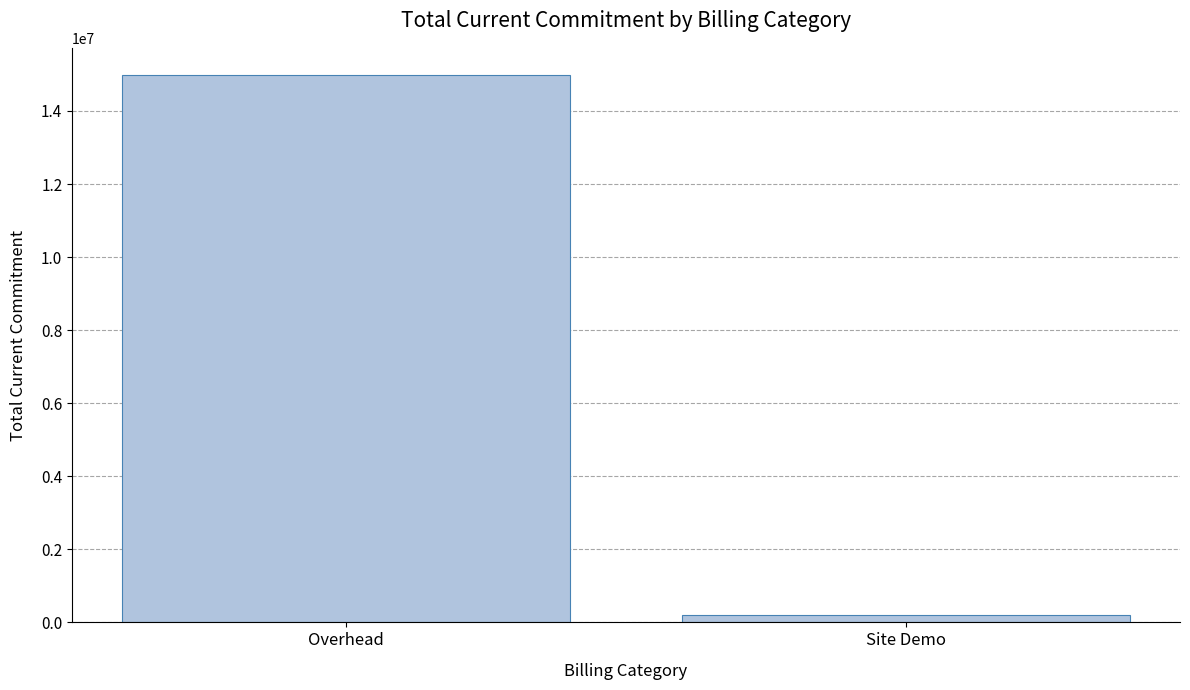

What is the difference between the maximum and minimum values?

14776900